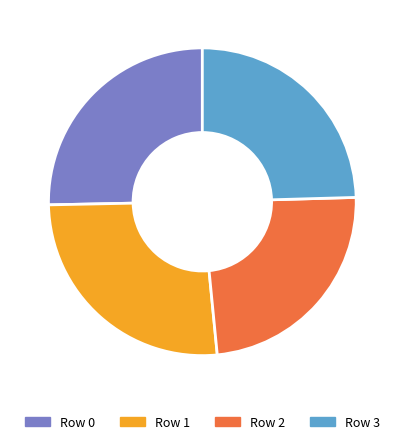

Is it true that Row 0 is 25% of the pie?

True